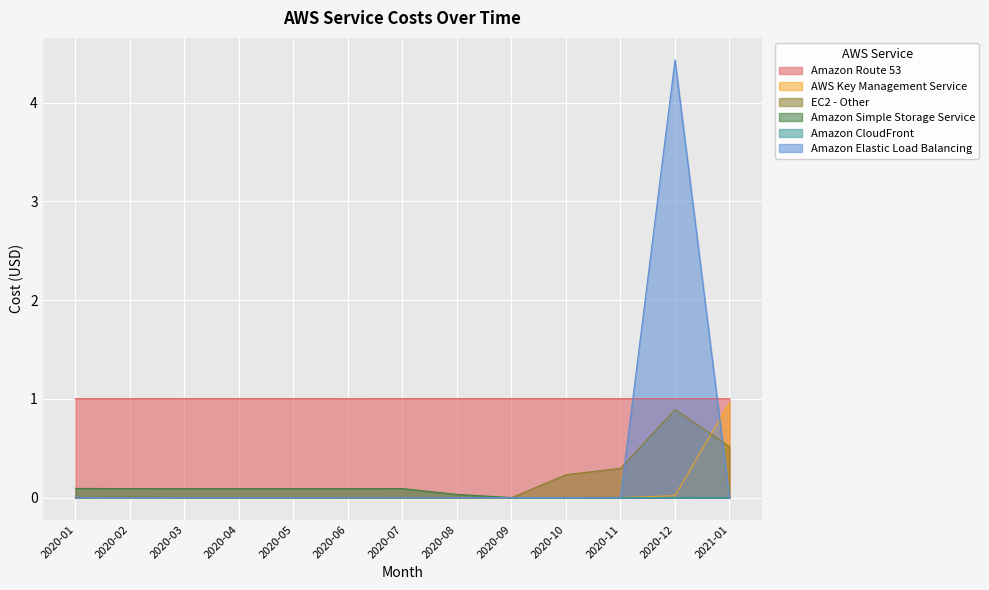

Which series has the largest range (max minus min)?

Amazon Elastic Load Balancing